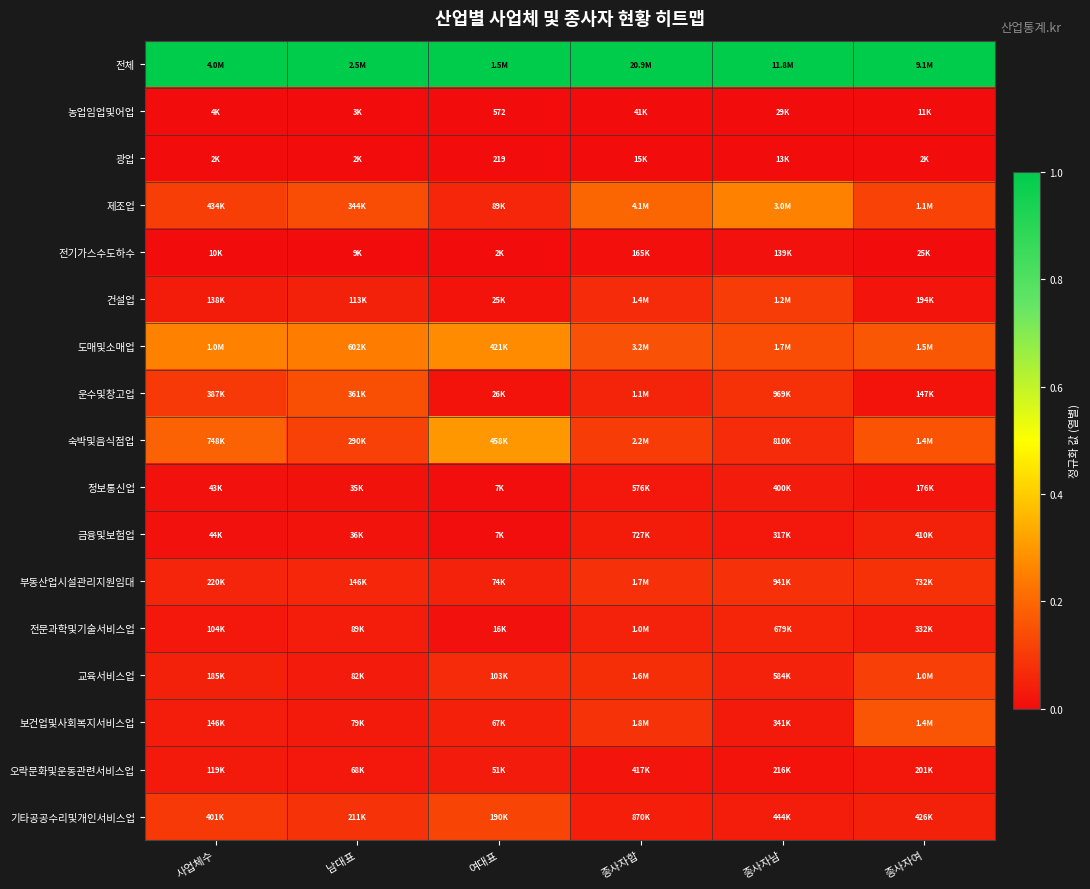

Where is 숙박및음식점업 nearest to the value 0?

종사자남